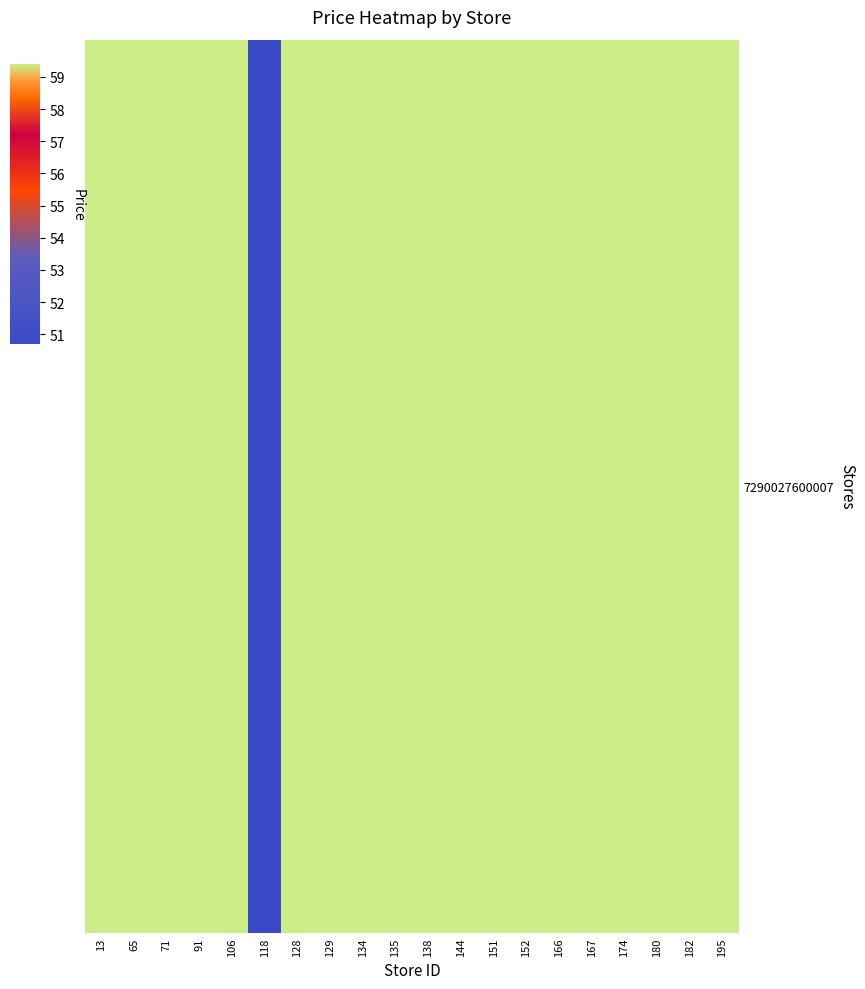

At which label does the data first exceed 59?

13